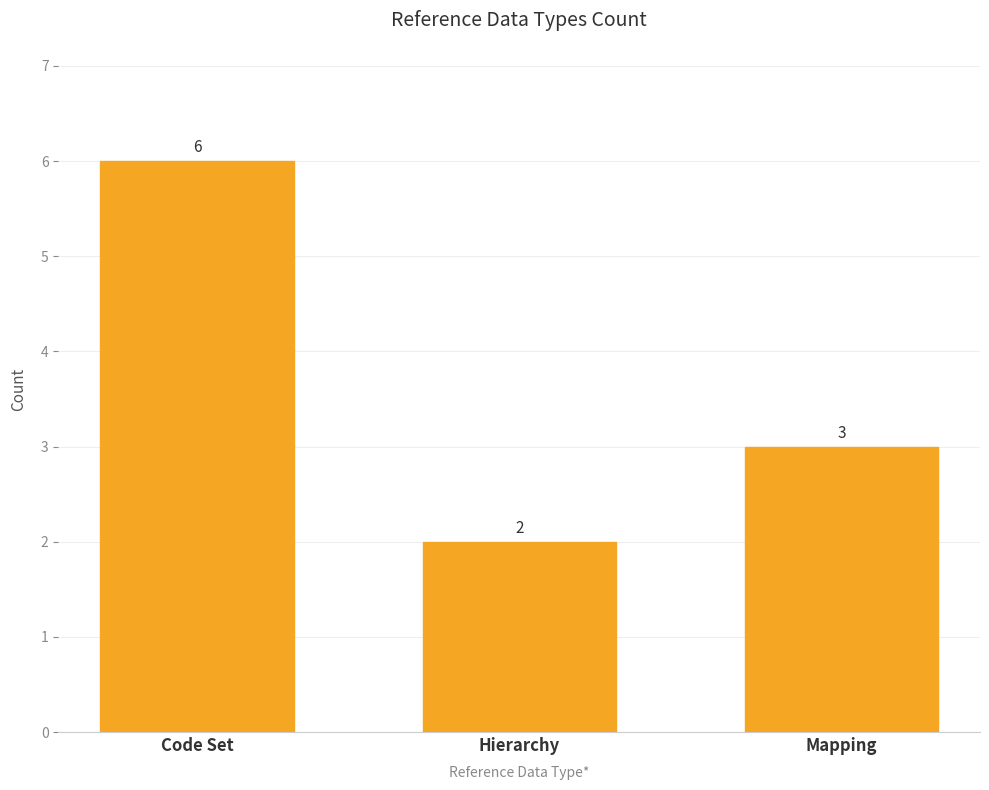

Is it true that the value at Mapping is 2?

False